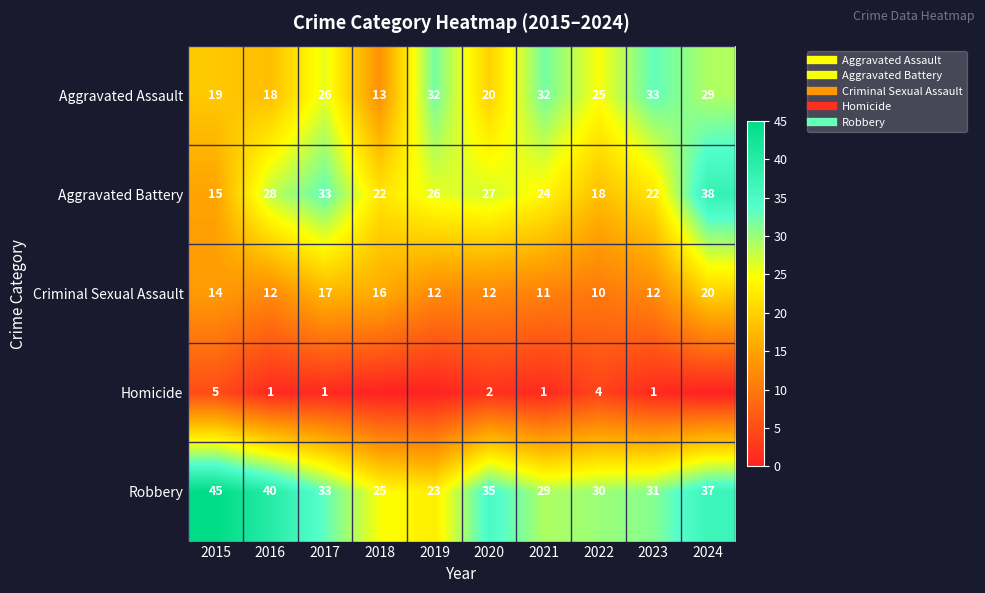

What is the average value of the Aggravated Assault series?

25